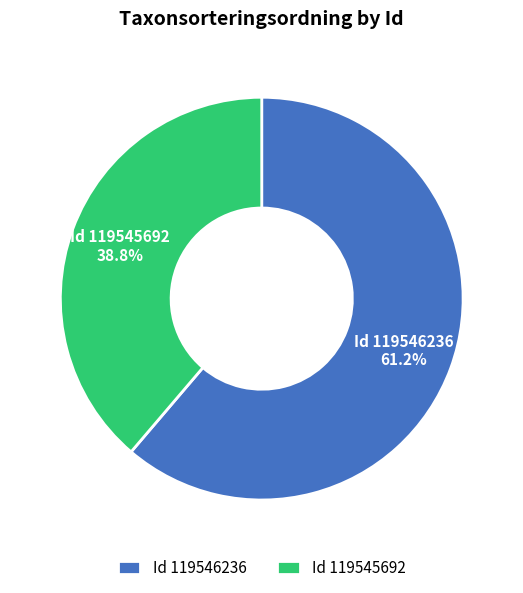

What is the total percentage of Id 119546236 and Id 119545692?

100.0%